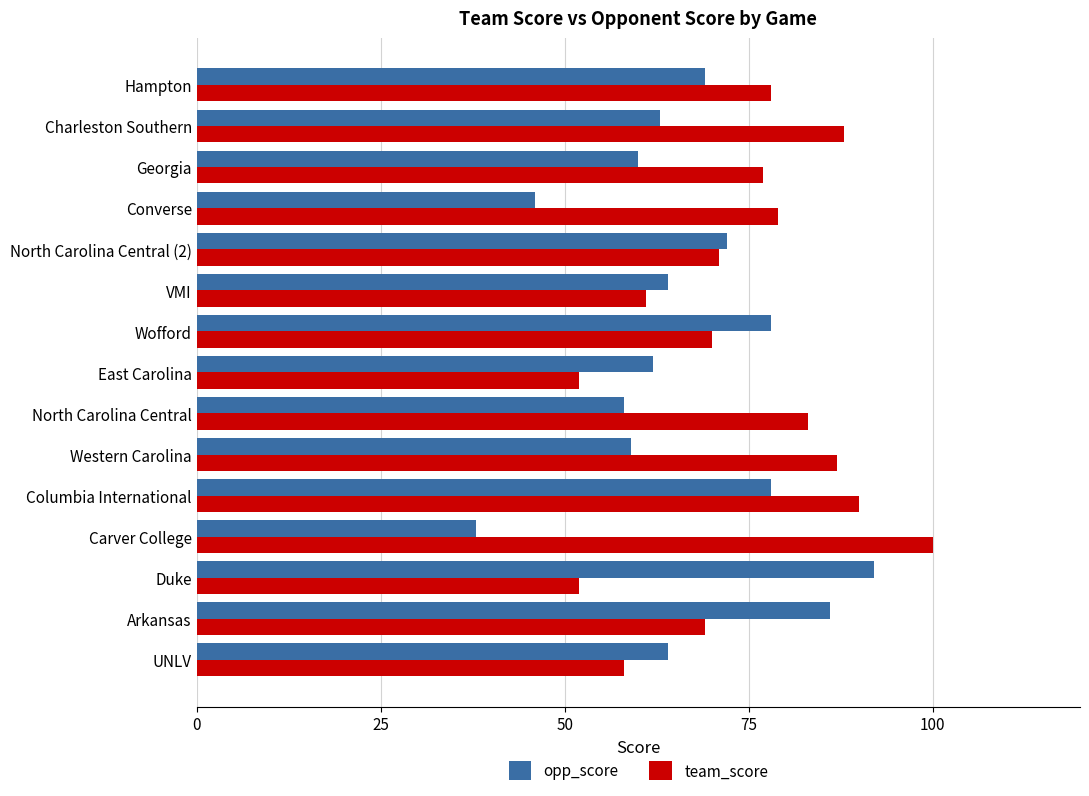

List the series in order of their peak value, highest first.

team_score, opp_score